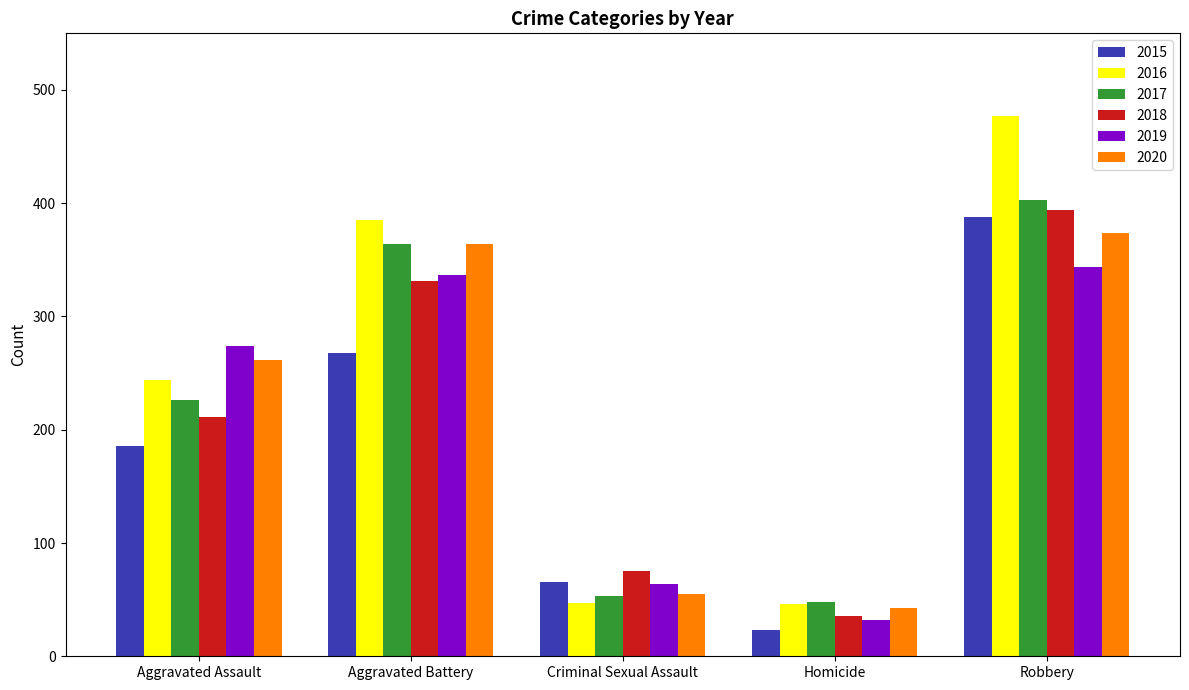

The 2017 series shows 172 at Robbery. True or false?

False